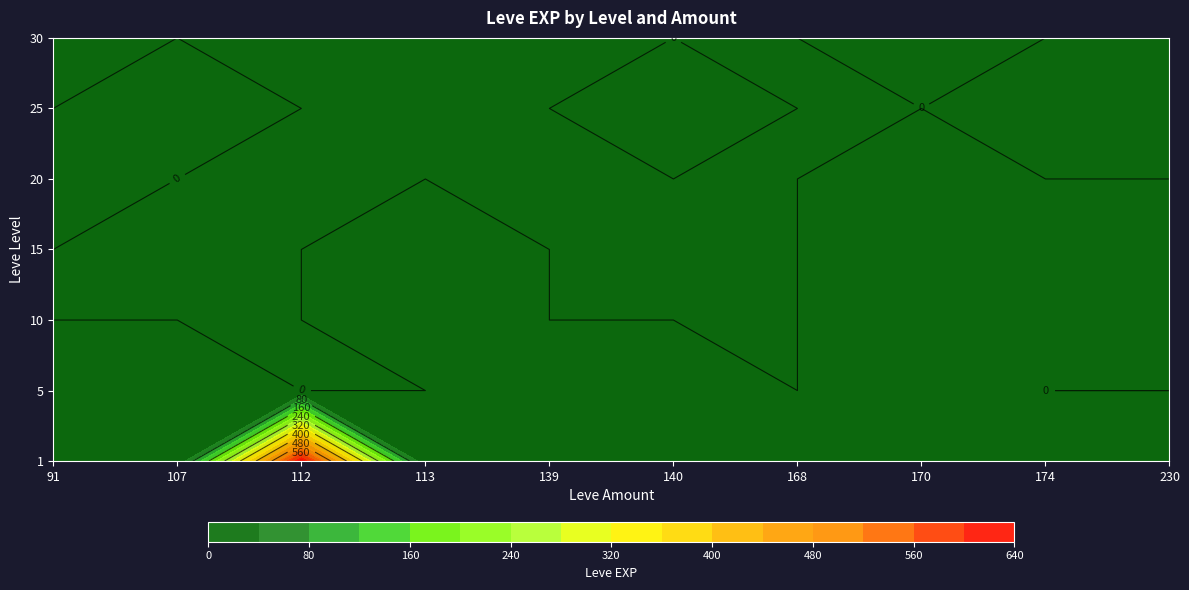

At which label does 1 first exceed 4?

112